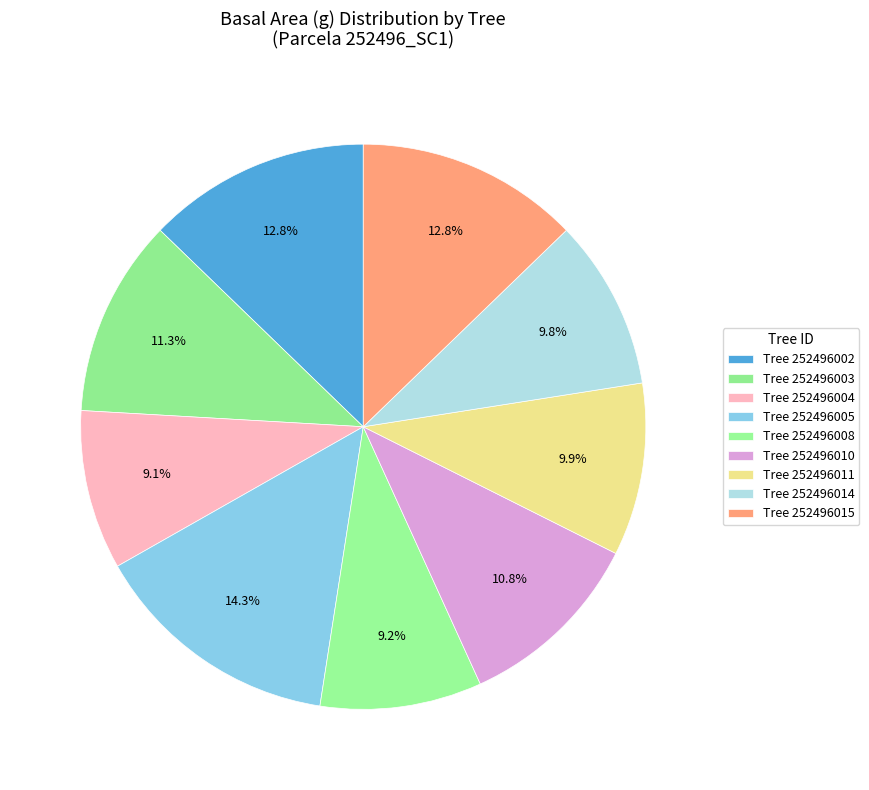

How many segments does this pie chart have?

9